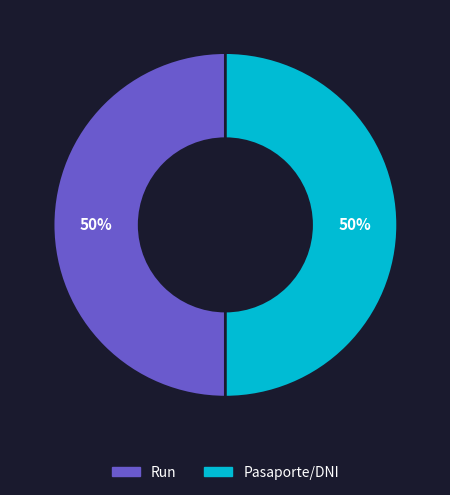

What percentage is the Pasaporte/DNI slice, to the nearest percent?

50%